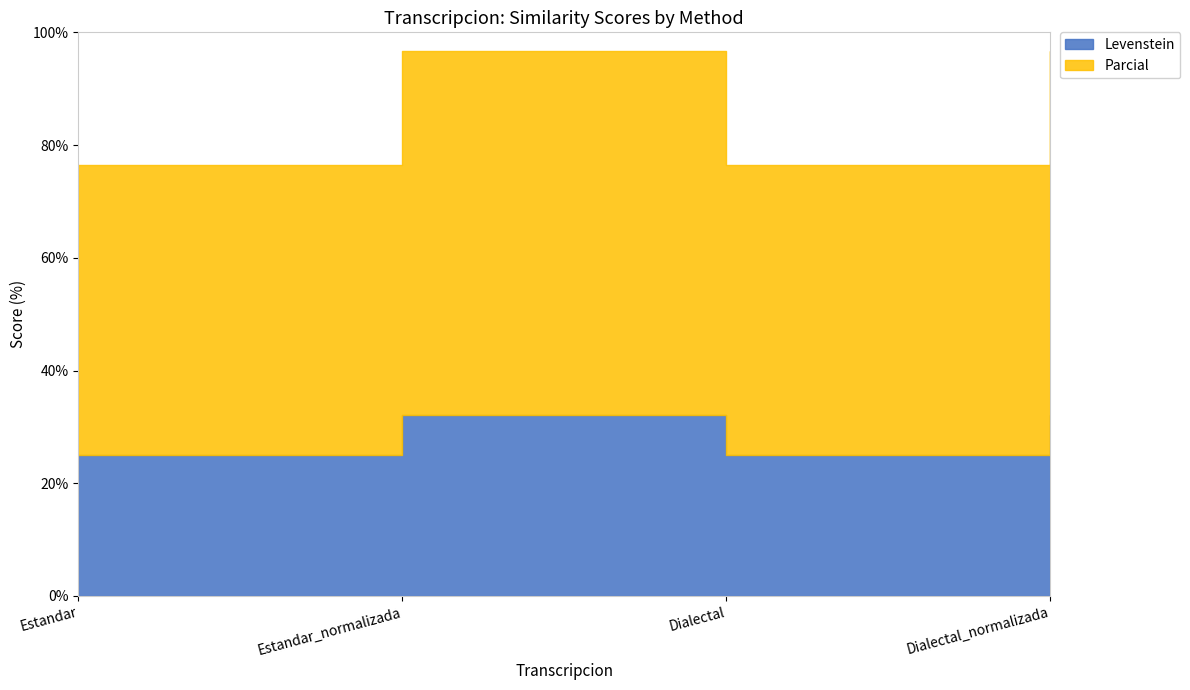

How many interior local valleys does the Levenstein series have?

1